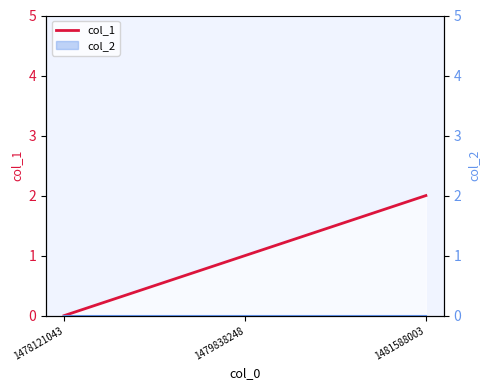

How many data points are less than 1?

1